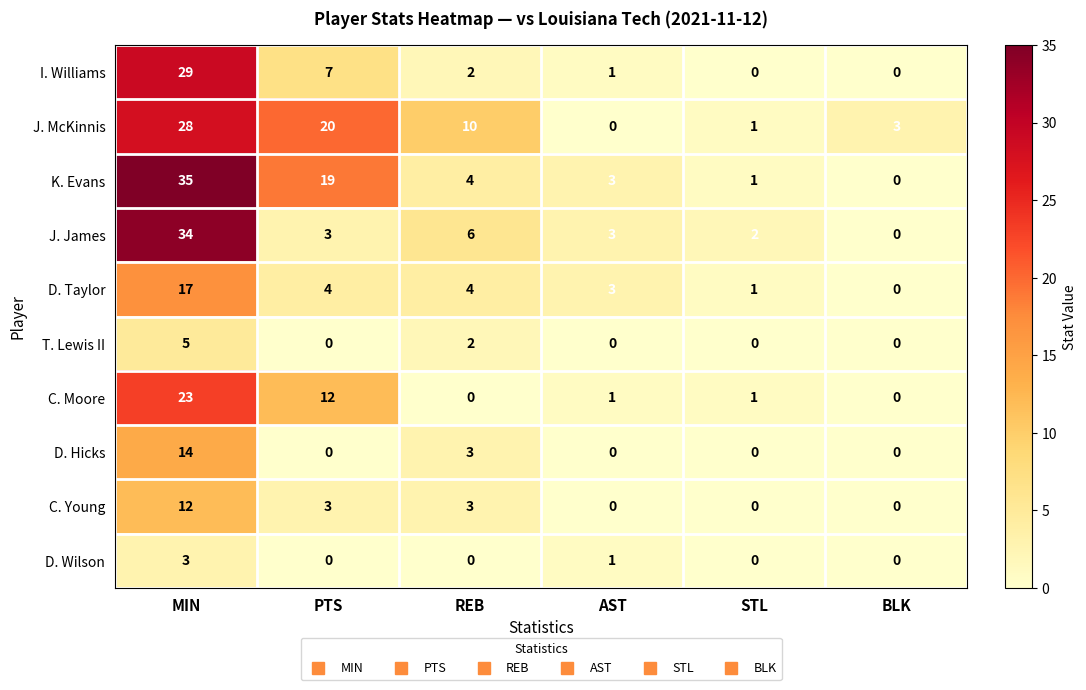

Where is I. Williams nearest to the value 14?

PTS